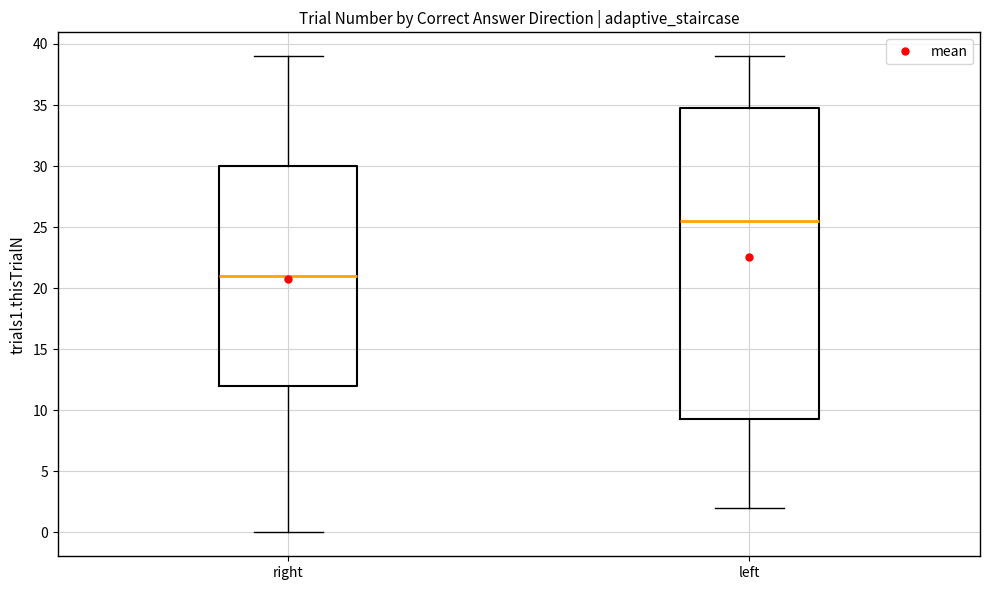

Reading left to right, transcribe this box plot: for each box, give where its median line is, the range the box spans, and where its two whiskers end, as read against the y-axis. The values are not printed on the chart, so give them approximately, as read against the axis.

right: median 21.0, box 12.0 to 30.0, whiskers 0.0 to 39.0
left: median 25.5, box 9.5 to 35.0, whiskers 2.0 to 39.0